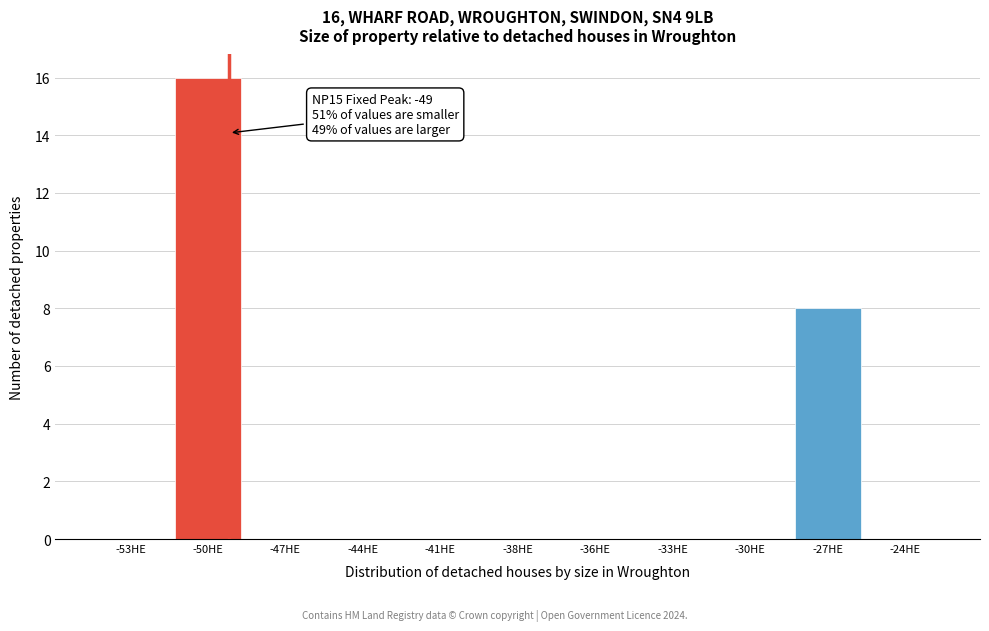

Reading left to right, transcribe all the data shown in this chart.

-53HE=0	-50HE=16	-47HE=0	-44HE=0	-41HE=0	-38HE=0	-36HE=0	-33HE=0	-30HE=0	-27HE=8	-24HE=0